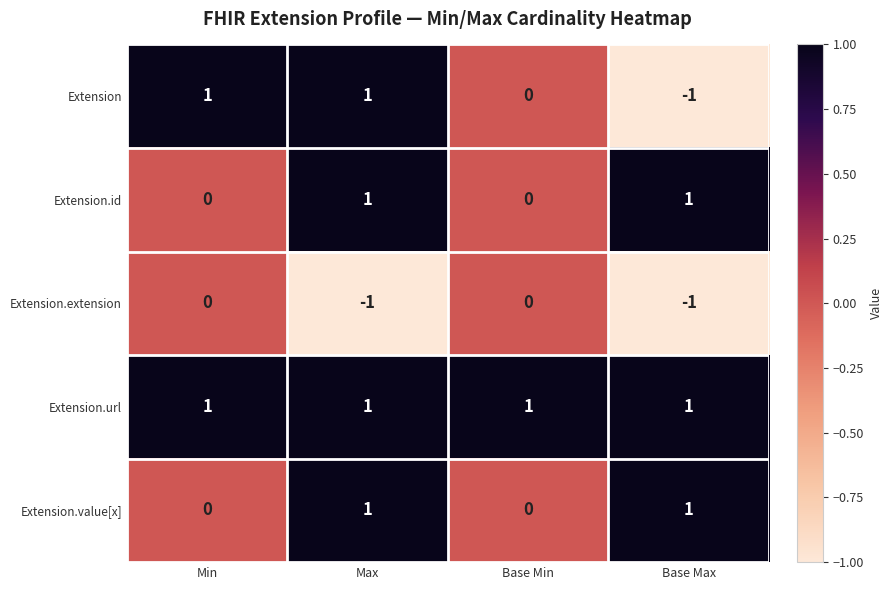

At how many categories does at least one series exceed 0?

4